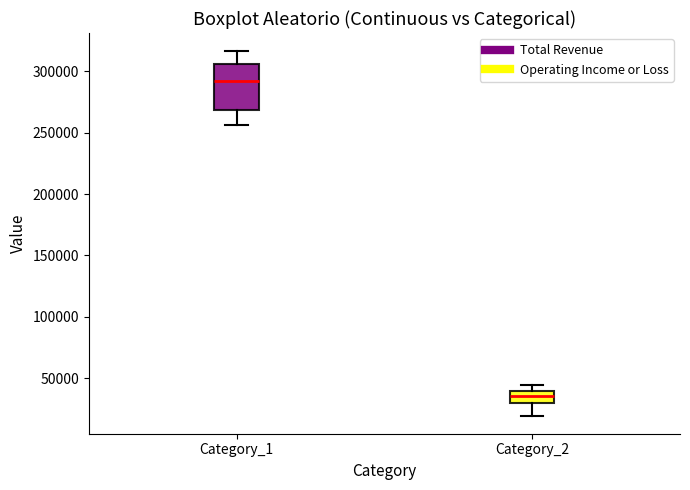

Reading left to right, read every box against the y-axis: the position of its median line, the range the box covers, and the ends of its whiskers. The values are not printed on the chart, so give them approximately, as read against the axis.

Category_1: median 290000, box 270000 to 305000, whiskers 255000 to 315000
Category_2: median 35000, box 30000 to 40000, whiskers 20000 to 45000